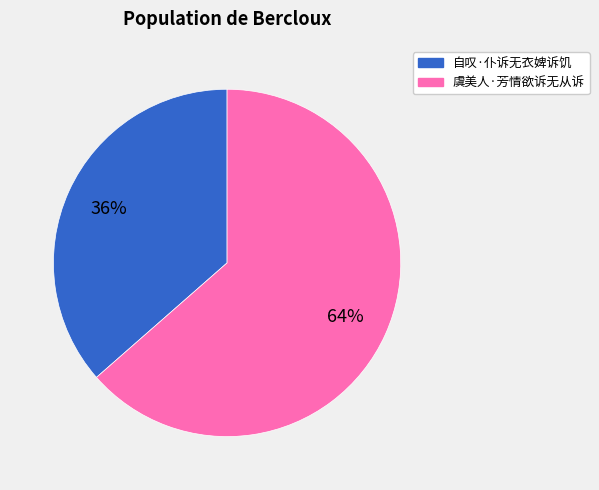

Rank the categories by value from highest to lowest.

虞美人·芳情欲诉无从诉, 自叹·仆诉无衣婢诉饥